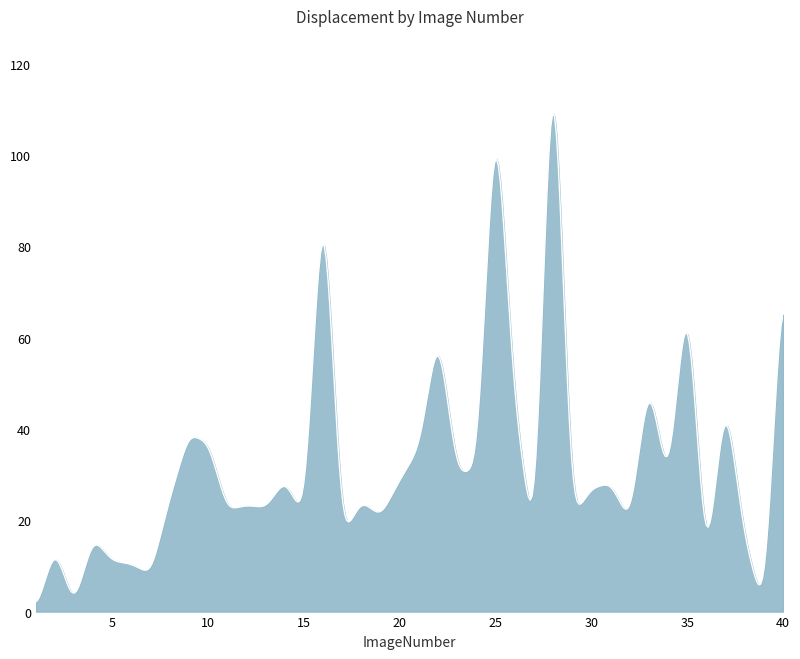

What is the maximum value shown in the chart?

109.1